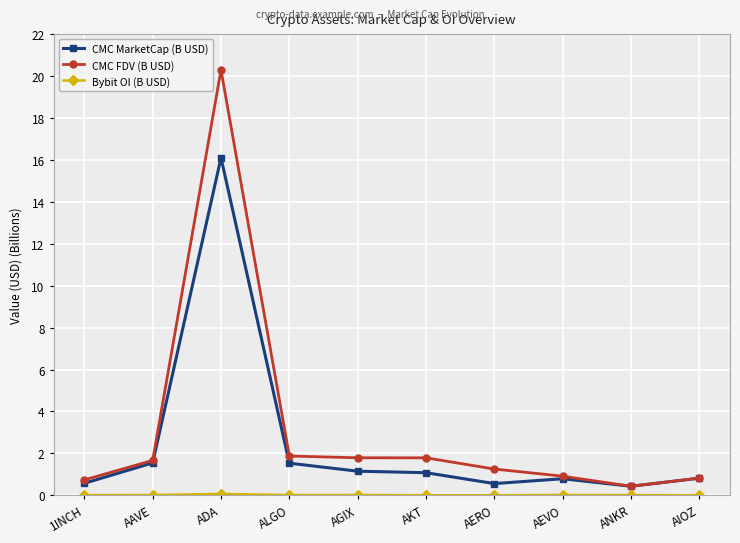

Which series has the widest spread of values?

CMC FDV (B USD)